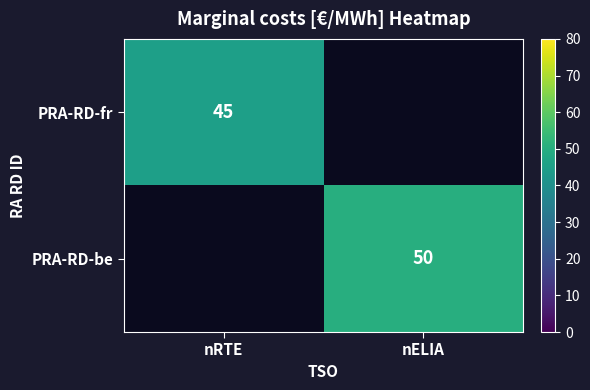

The value of PRA-RD-fr at nRTE is 45. True or false?

True